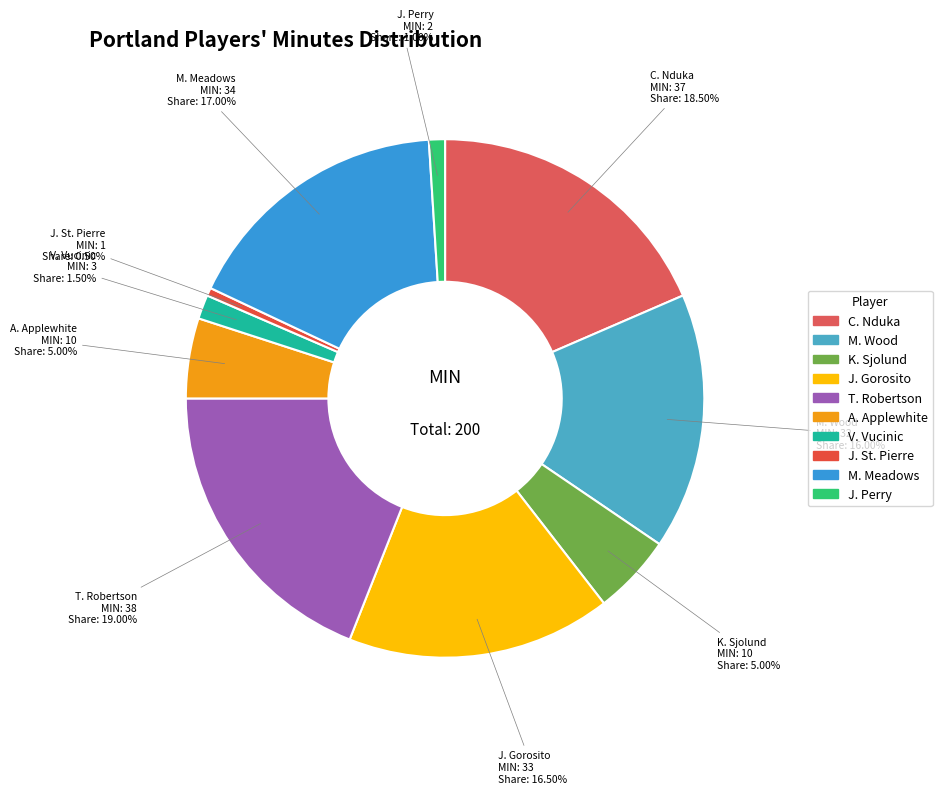

Which slice is the smallest?

J. St. Pierre